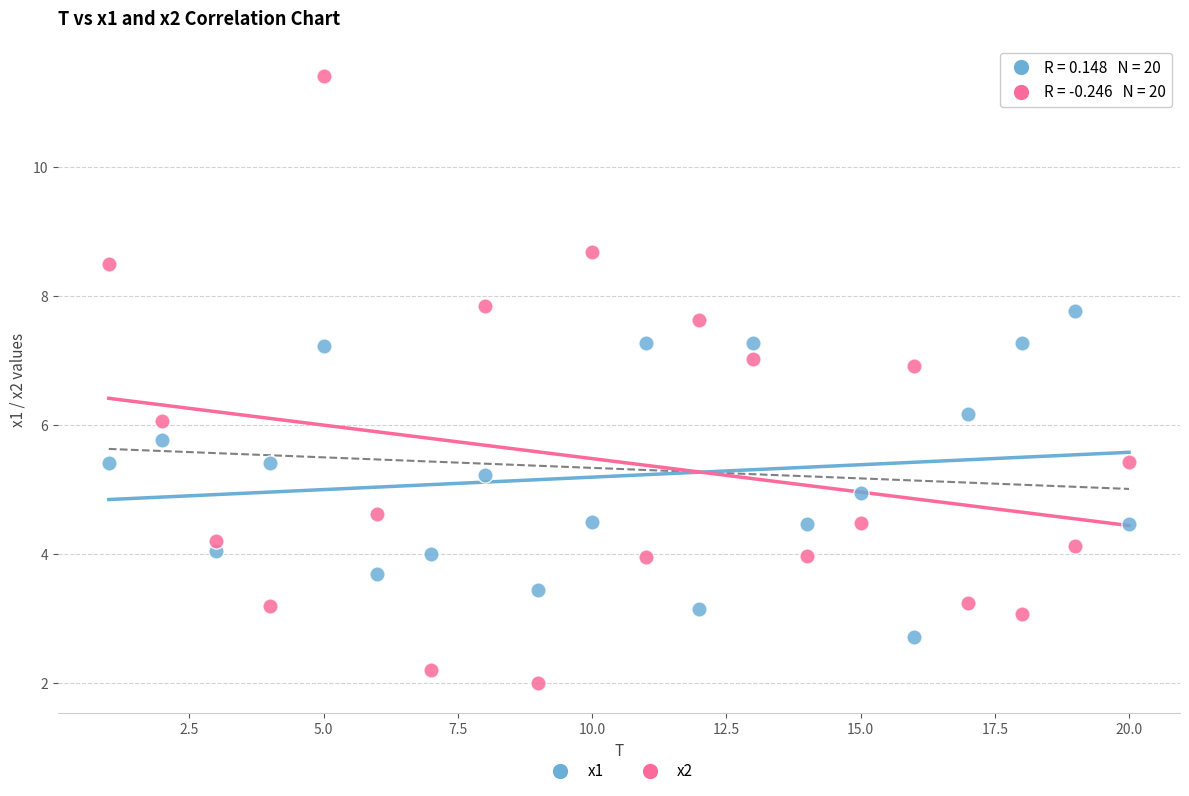

Which series contains the lowest Y value?

x2